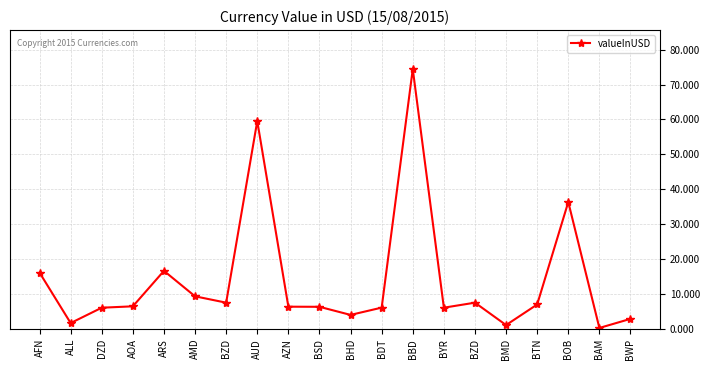

What is the sum of the values at BOB and BTN?

43.4